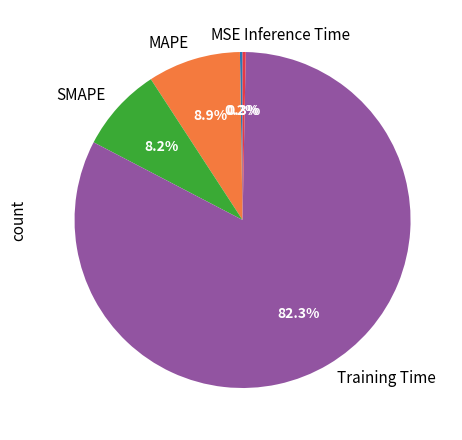

How much of the chart is everything except Inference Time?

99.7%